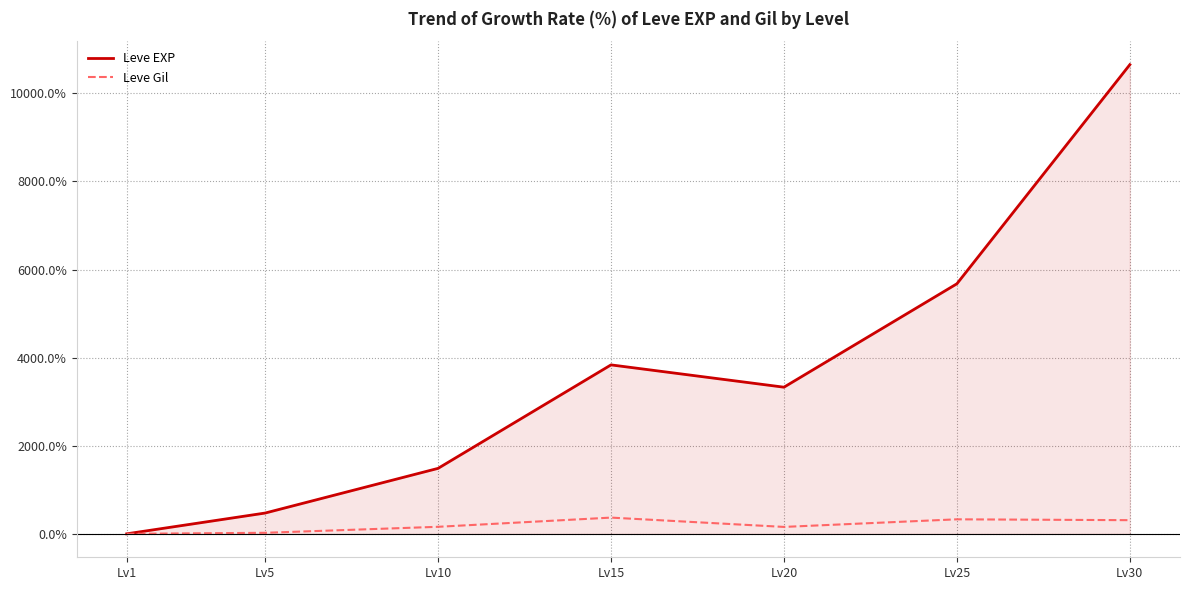

Is the value of Leve EXP at Lv15 greater than the value of Leve Gil at Lv30?

Yes